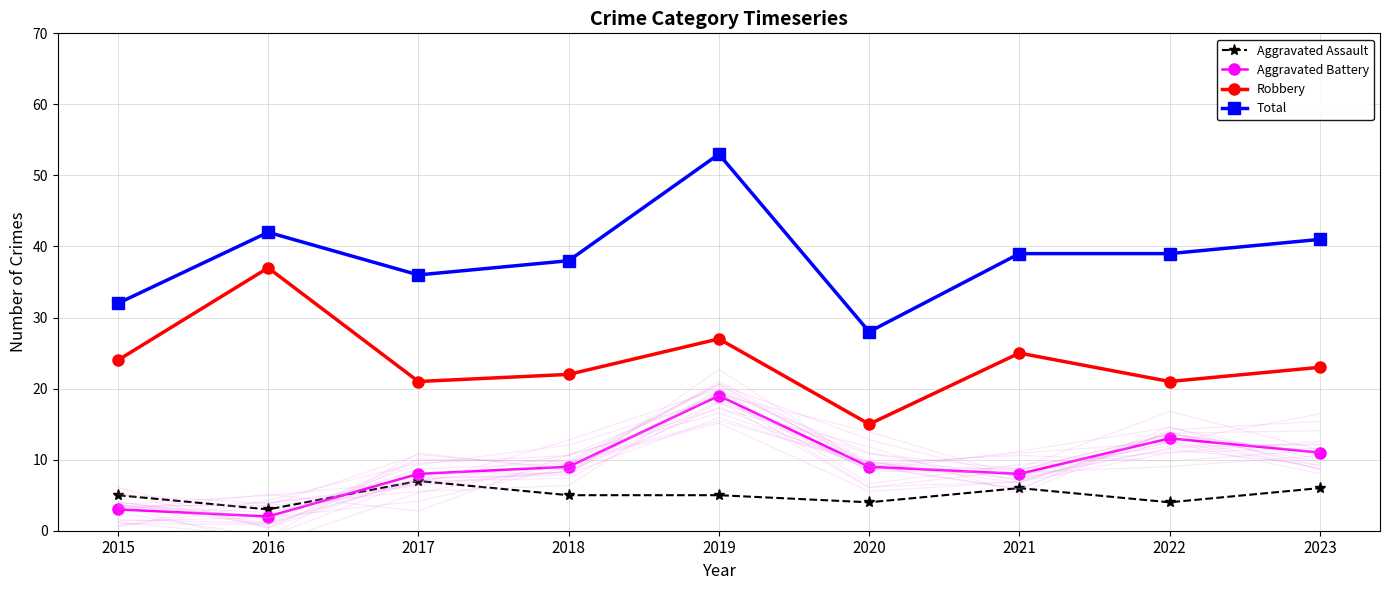

How many interior local peaks does the Total series have?

2